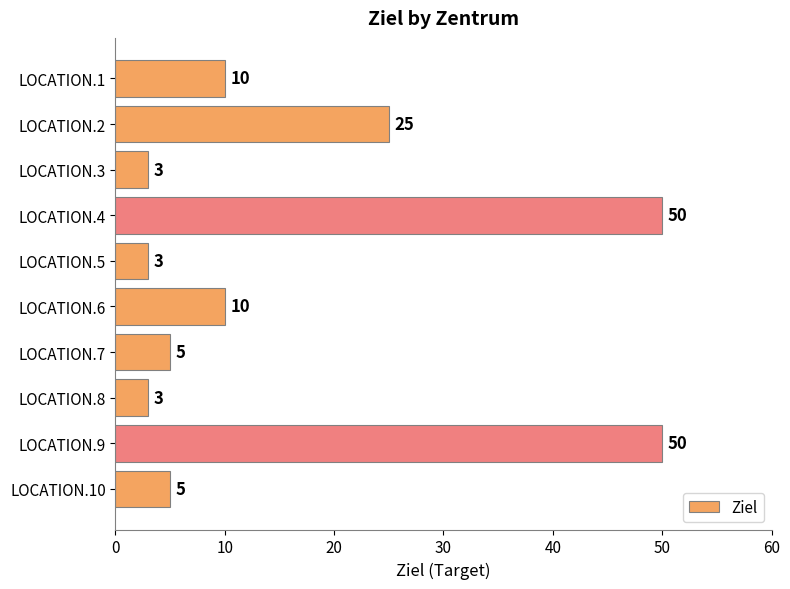

Between LOCATION.1 and LOCATION.4, which is larger?

LOCATION.4